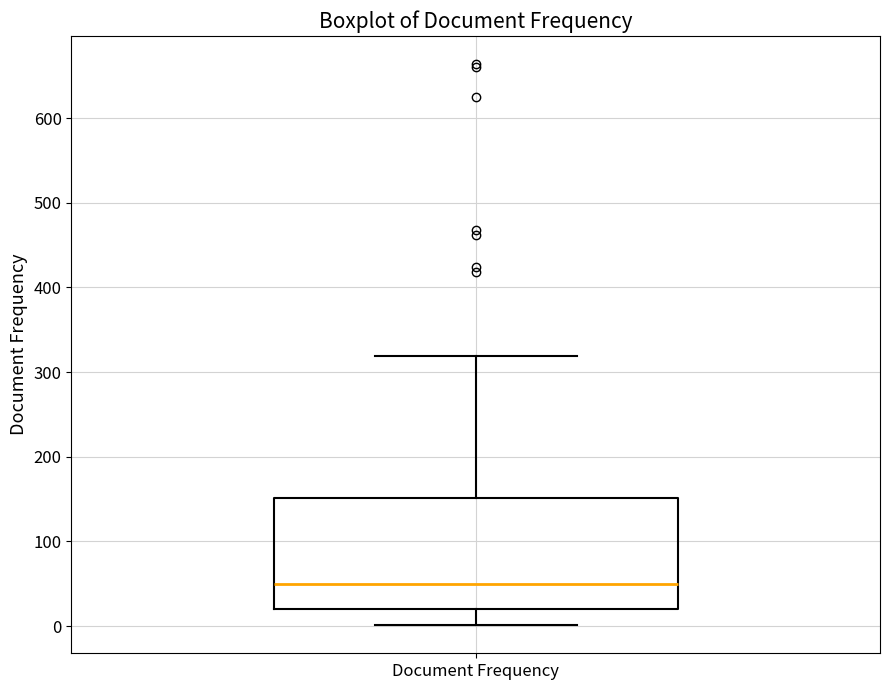

Where does the lower whisker of the box for Document Frequency end on the y-axis? The values are not printed on the chart, so give them approximately, as read against the axis.

0